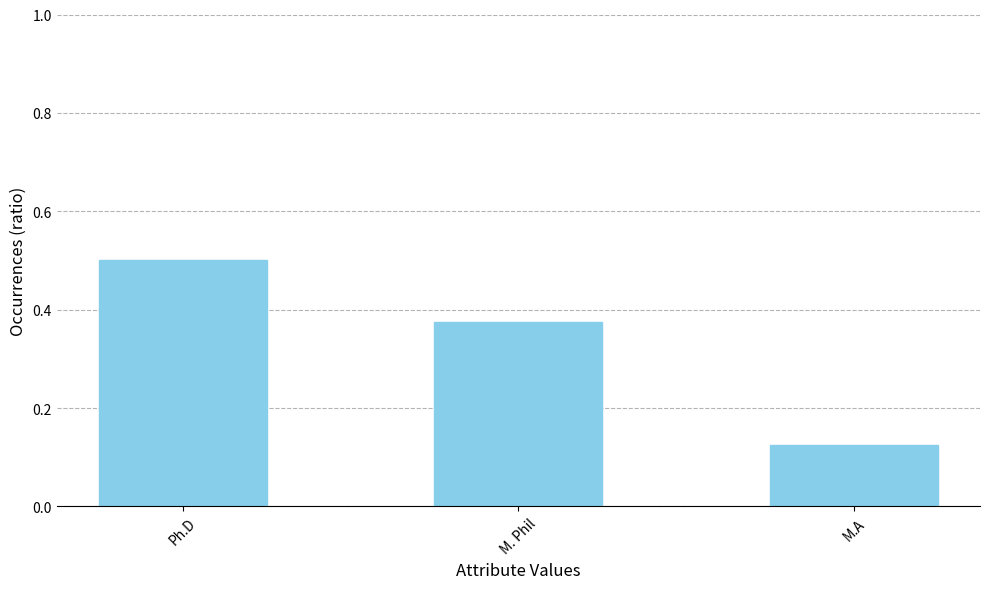

At which label is the value closest to 0?

M.A